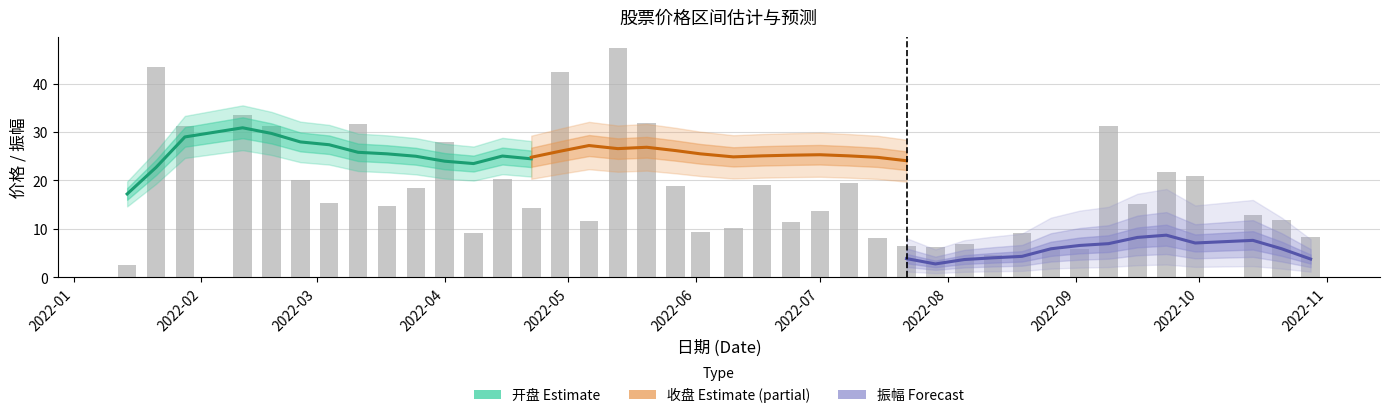

At which label does 振幅 (Forecast) reach its peak?

2022-10